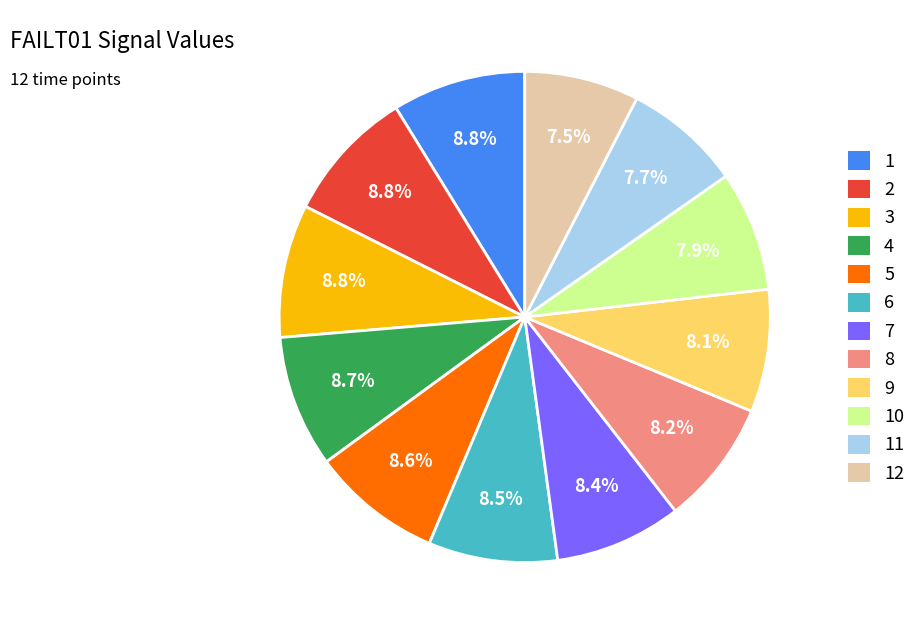

What percentage is the 12 slice, to the nearest percent?

8%